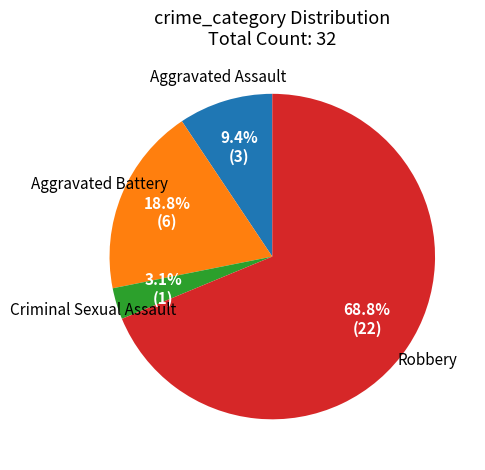

To the nearest percent, what portion does Aggravated Battery represent?

19%